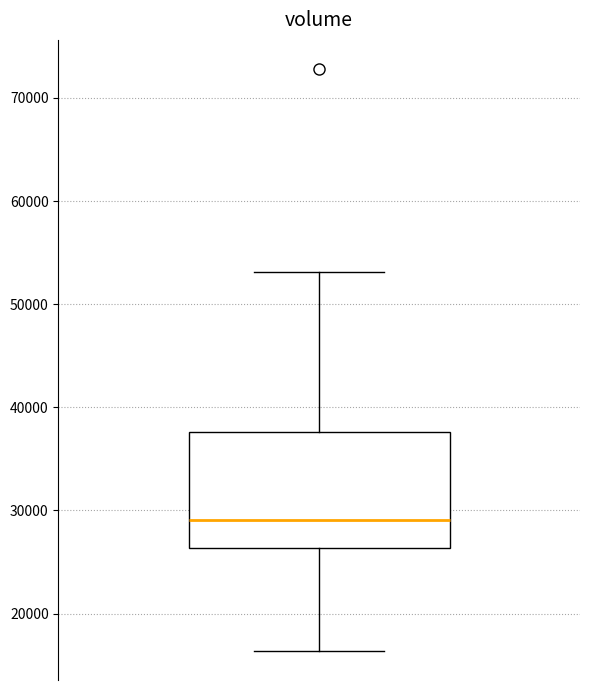

Transcribe this box plot: give where the median line is, the range the box spans, and where the two whiskers end, as read against the y-axis. The values are not printed on the chart, so give them approximately, as read against the axis.

median 29000, box 26000 to 38000, whiskers 16000 to 53000